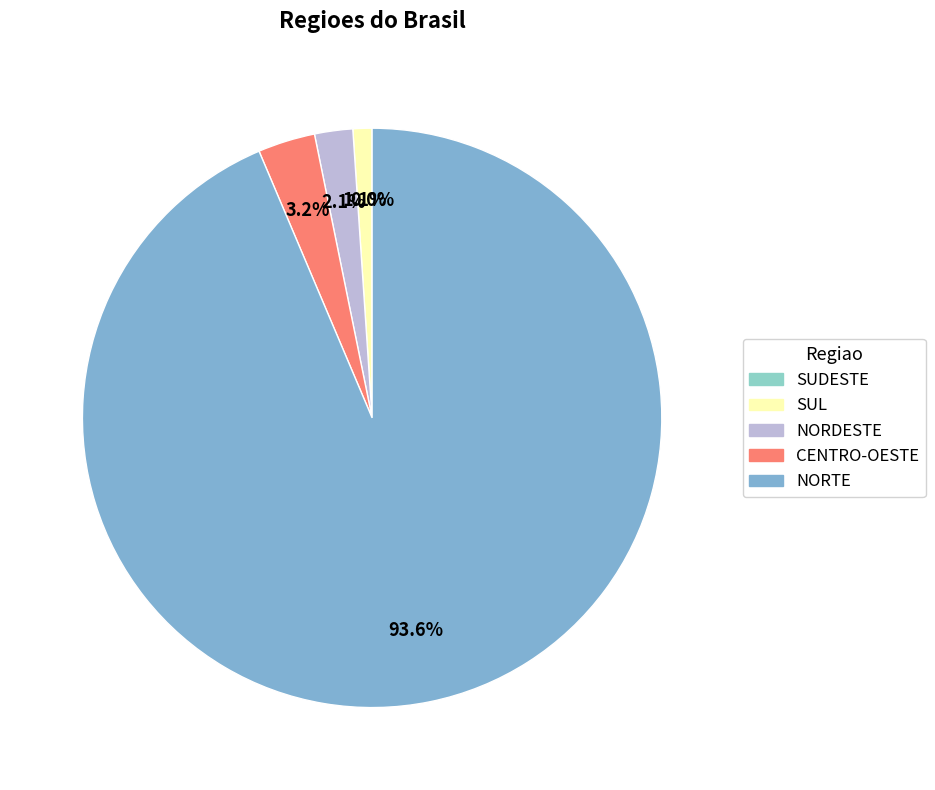

Count the number of slices in the pie.

5